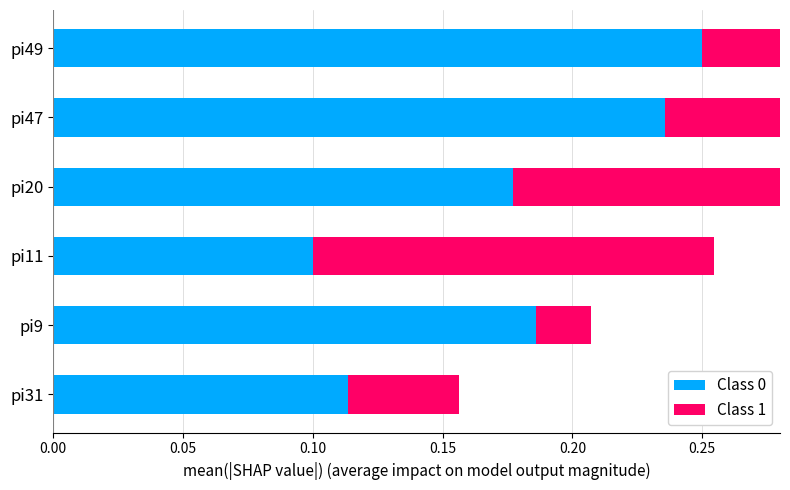

How many bars are there in each group?

2